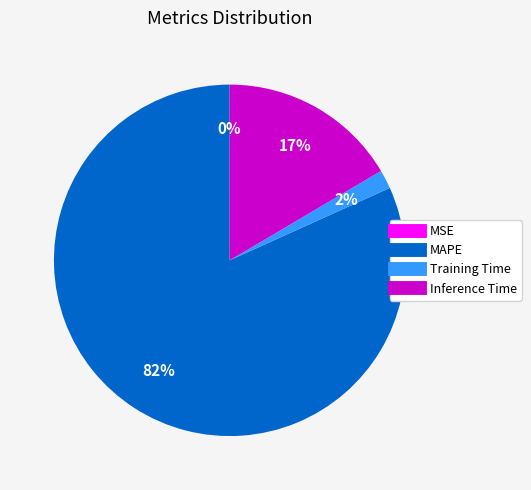

Is there a majority slice in this chart?

Yes